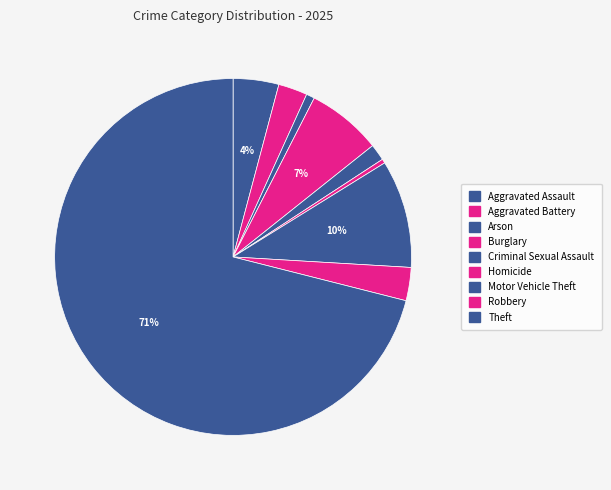

Does any single category account for the majority?

Yes